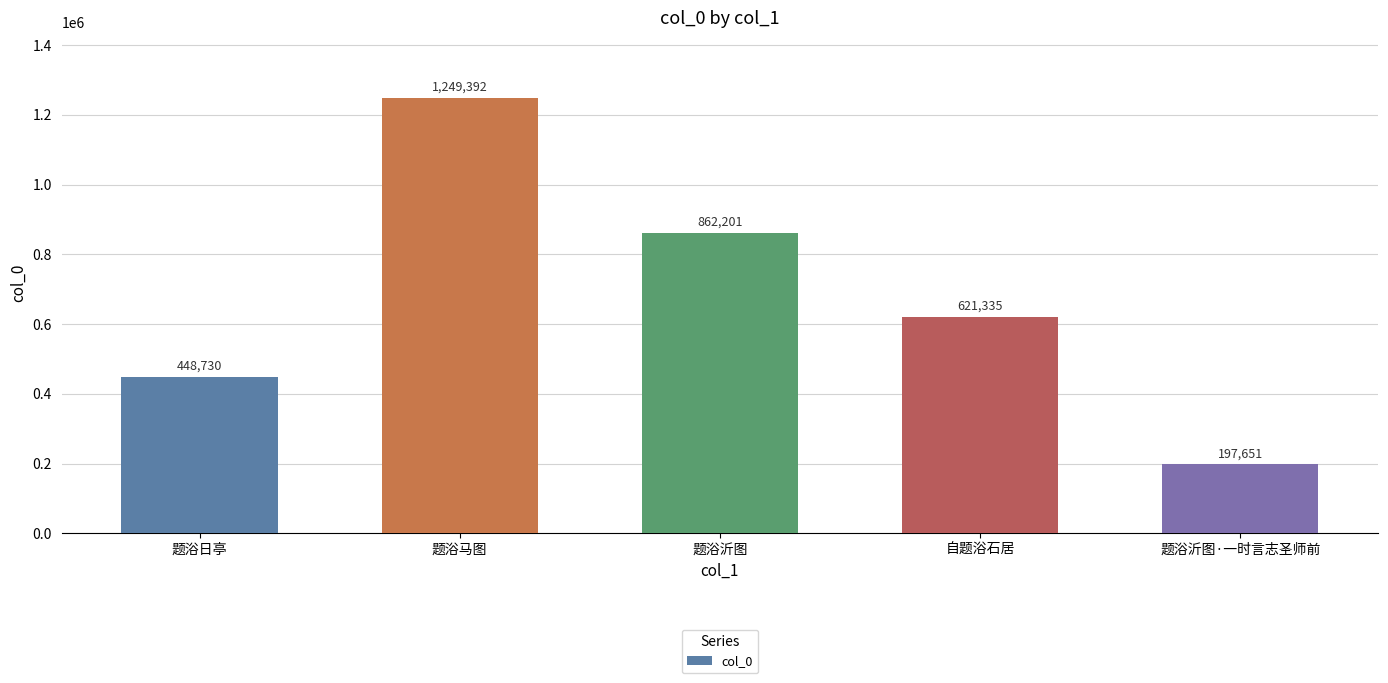

What is the sum of the values at 题浴马图 and 自题浴石居?

1870727